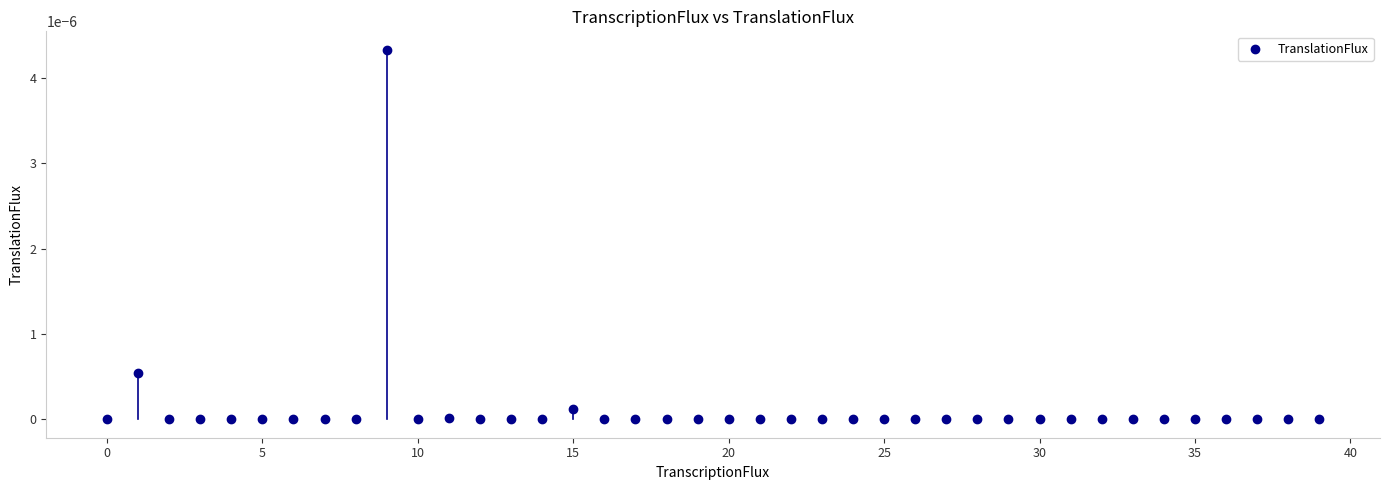

How many points are shown in the scatter plot?

40